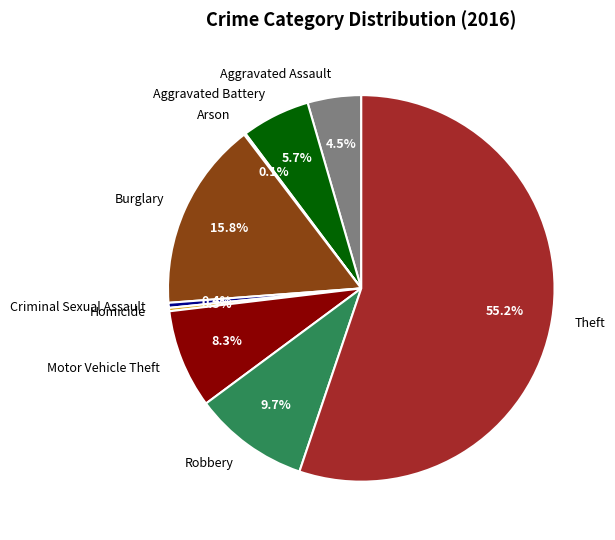

What is the ratio of the value at Theft to the value at Motor Vehicle Theft?

6.7